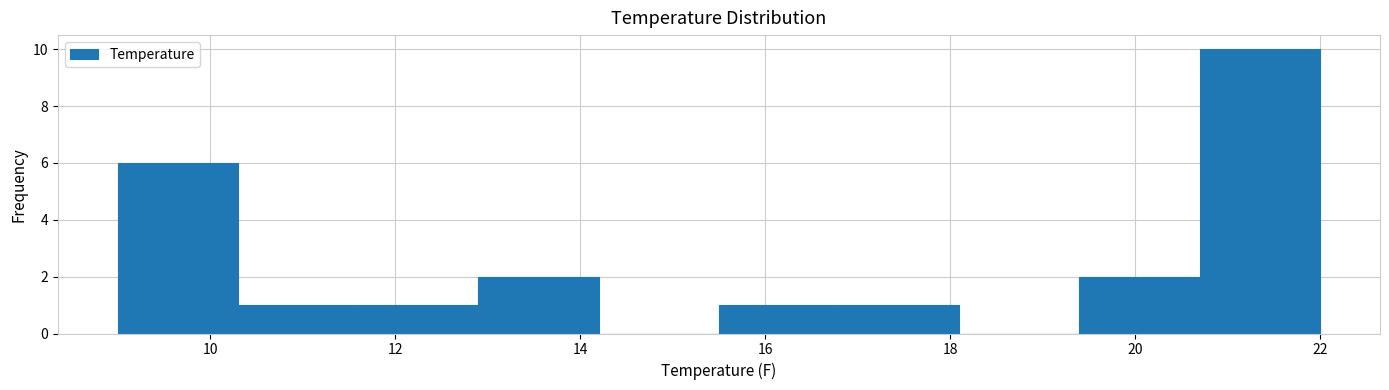

Which range on the x-axis has the tallest bar?

20.7 to 22.0